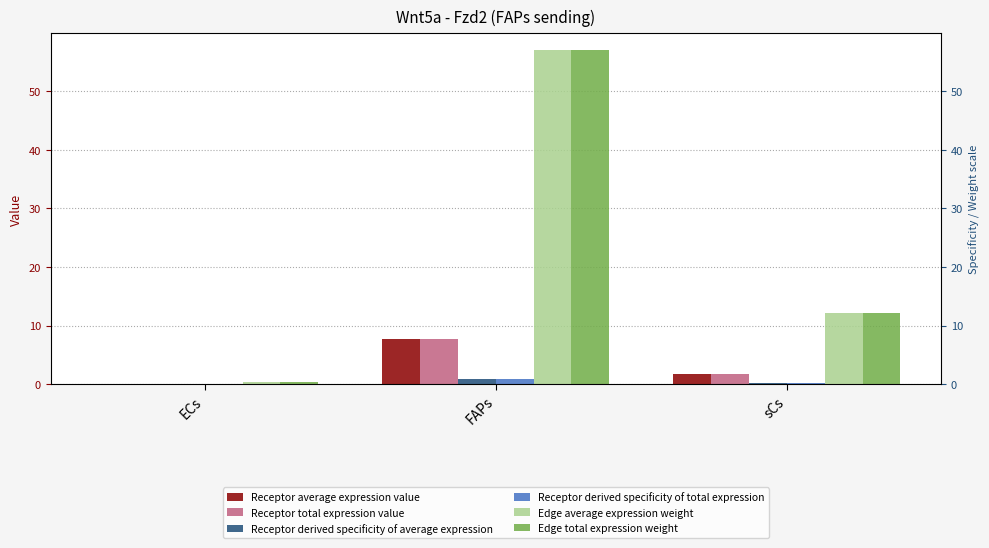

Which series has the largest total across all categories?

Edge average expression weight